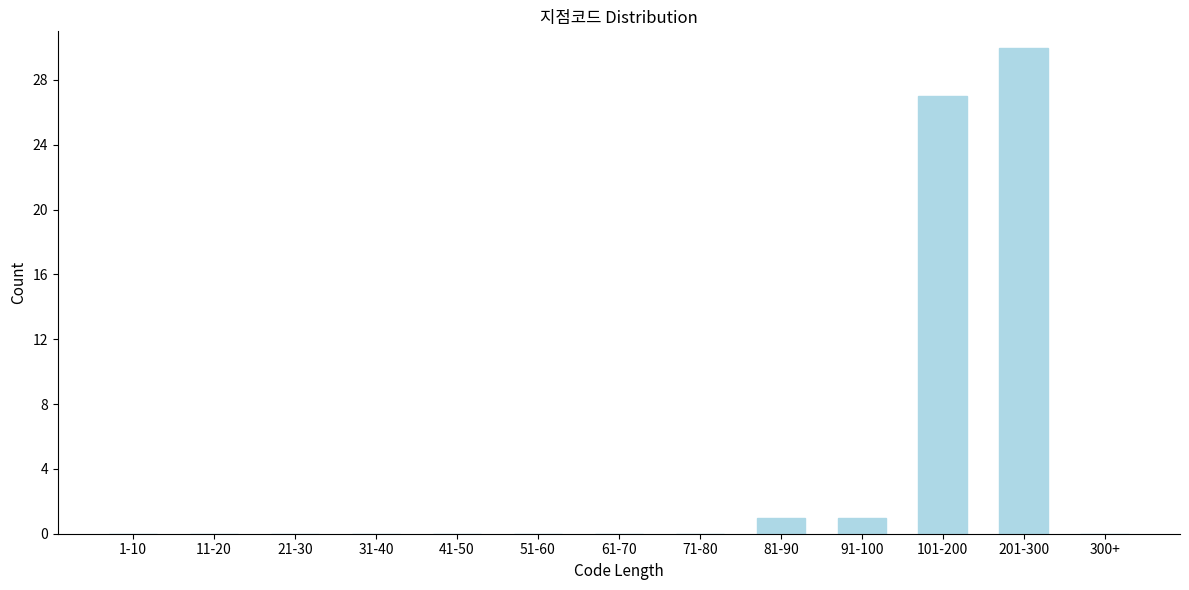

Reading left to right, extract all data points from this chart.

1-10=0	11-20=0	21-30=0	31-40=0	41-50=0	51-60=0	61-70=0	71-80=0	81-90=1	91-100=1	101-200=27	201-300=30	300+=0